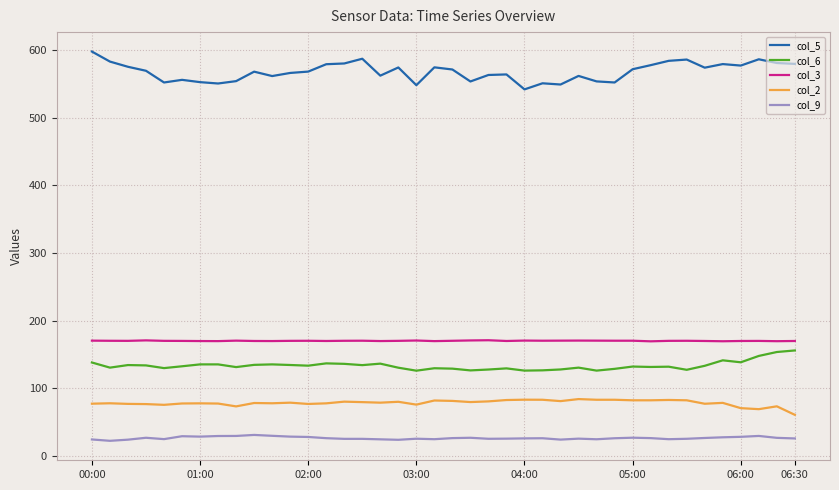

What is the maximum value shown in the chart?

597.9